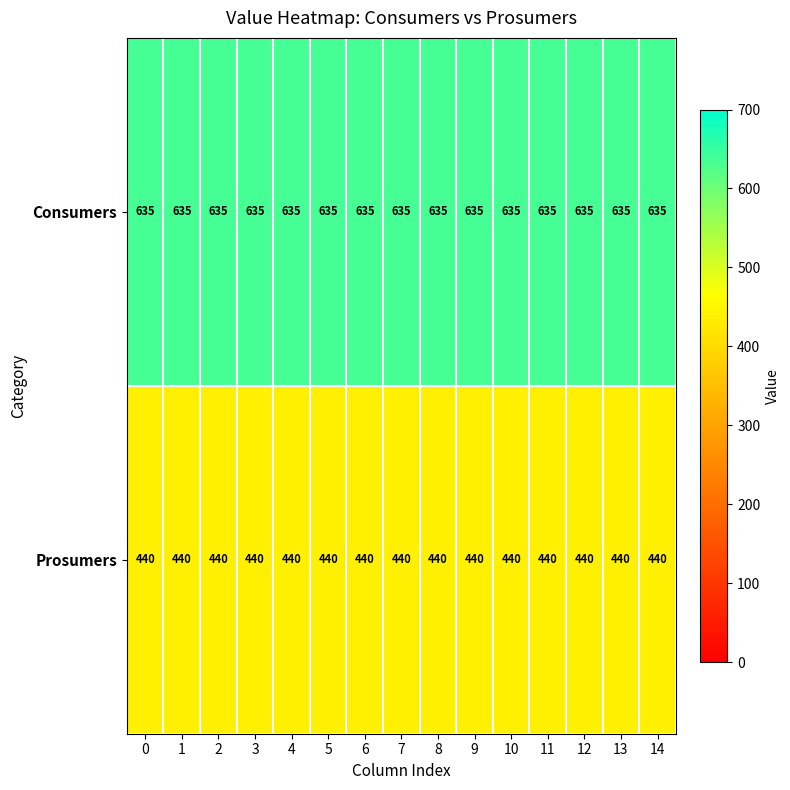

At how many categories does at least one series exceed 440?

15